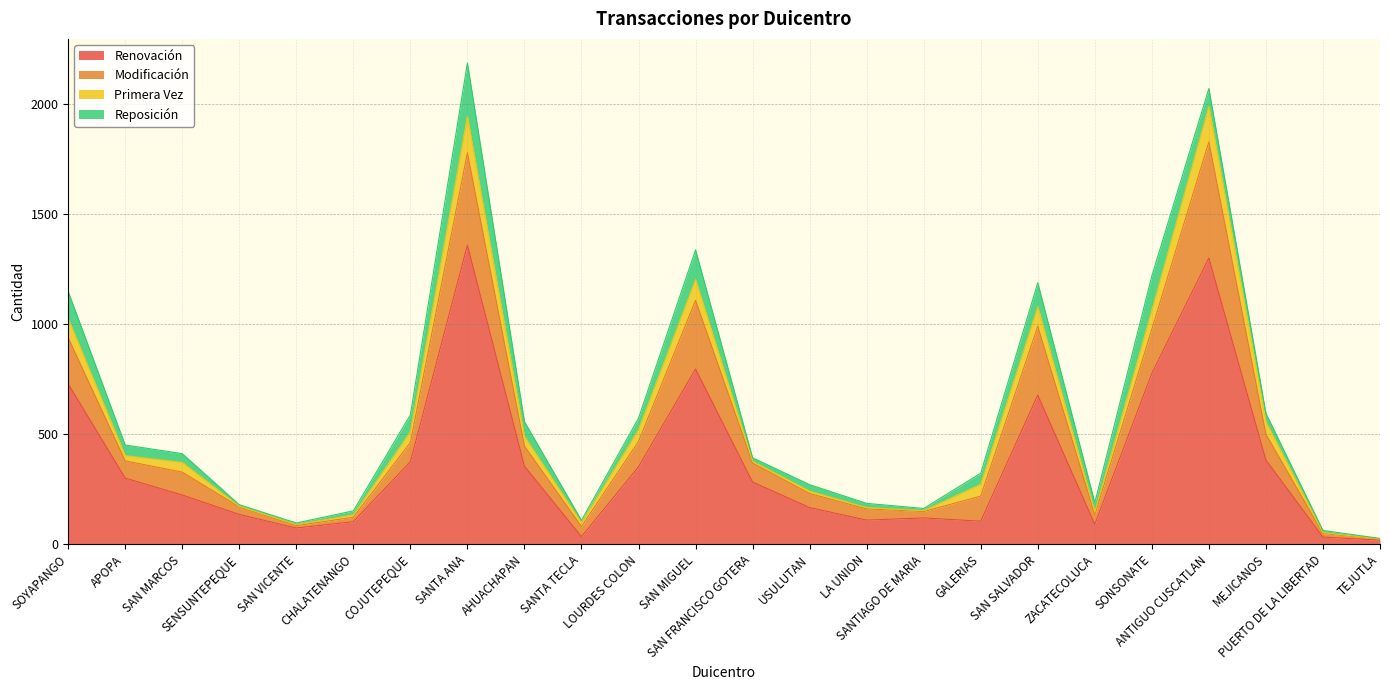

What are all the series names shown in the legend?

Renovación, Modificación, Primera Vez, Reposición